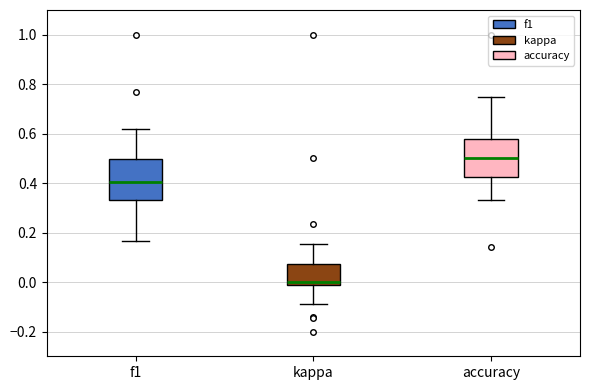

Which box has the highest median line?

accuracy